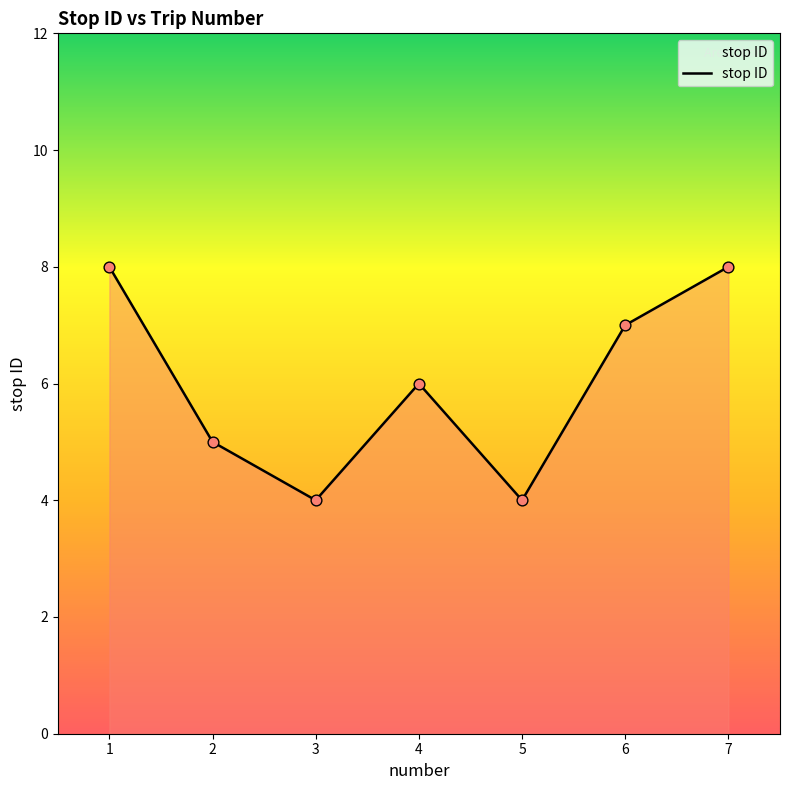

Approximately how many times larger is the value at 1 compared to 3?

2.0